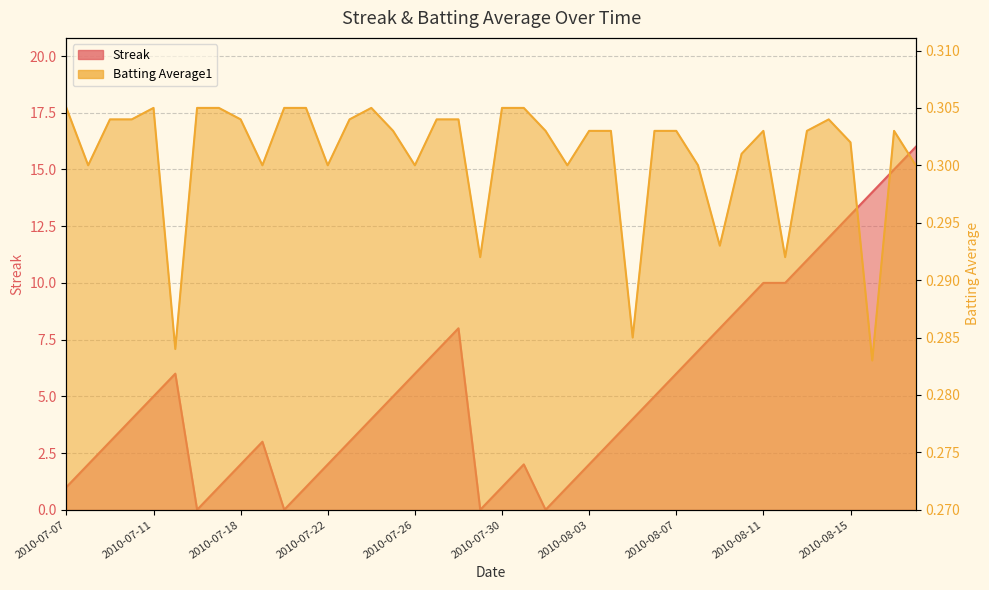

At which label does Streak reach its minimum?

2010-07-16